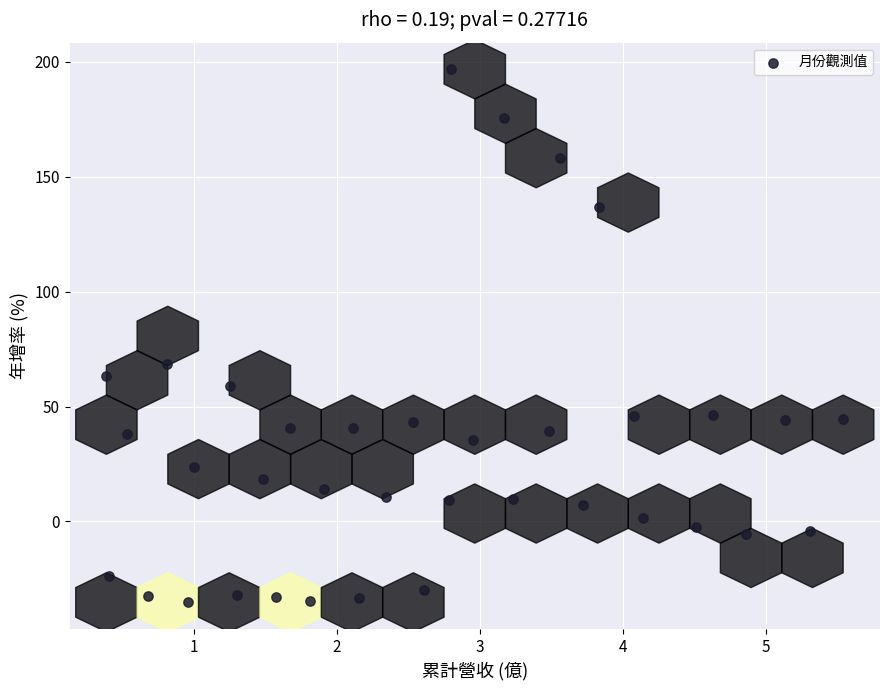

What is the range of Y values (max minus min)?

231.9